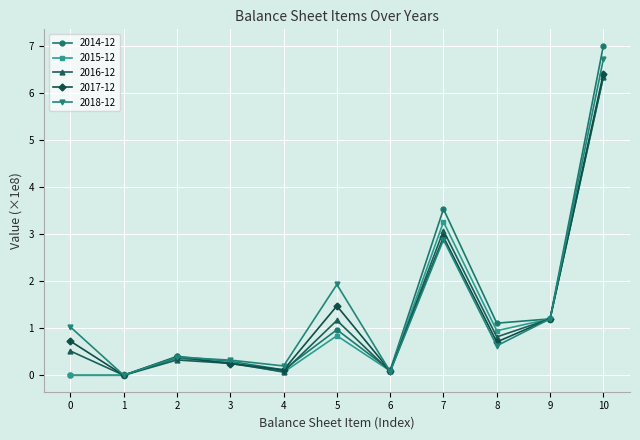

Where is the first local maximum for 2017-12?

2